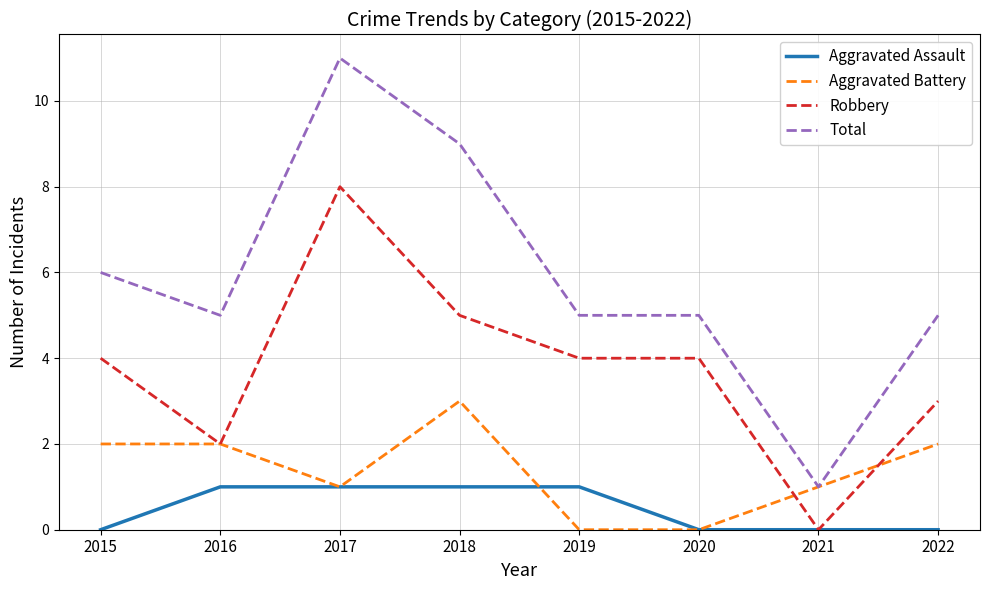

Reading left to right, extract all data points from this chart.

Aggravated Assault: 0	1	1	1	1	0	0	0
Aggravated Battery: 2	2	1	3	0	0	1	2
Robbery: 4	2	8	5	4	4	0	3
Total: 6	5	11	9	5	5	1	5